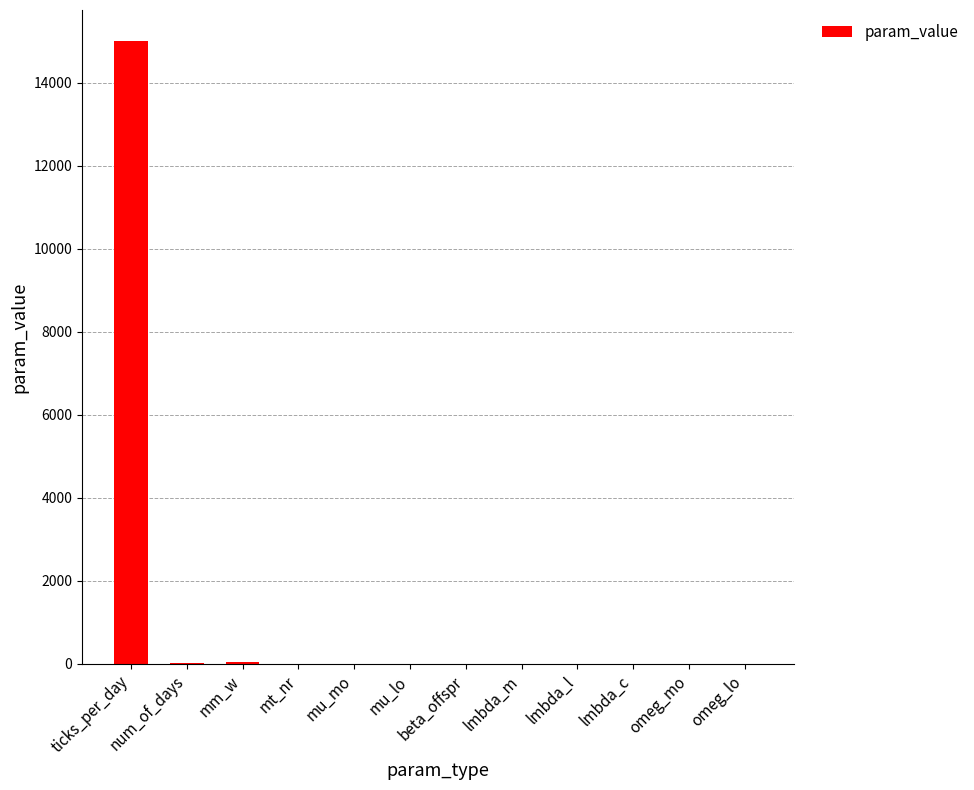

Are the bars horizontal?

No